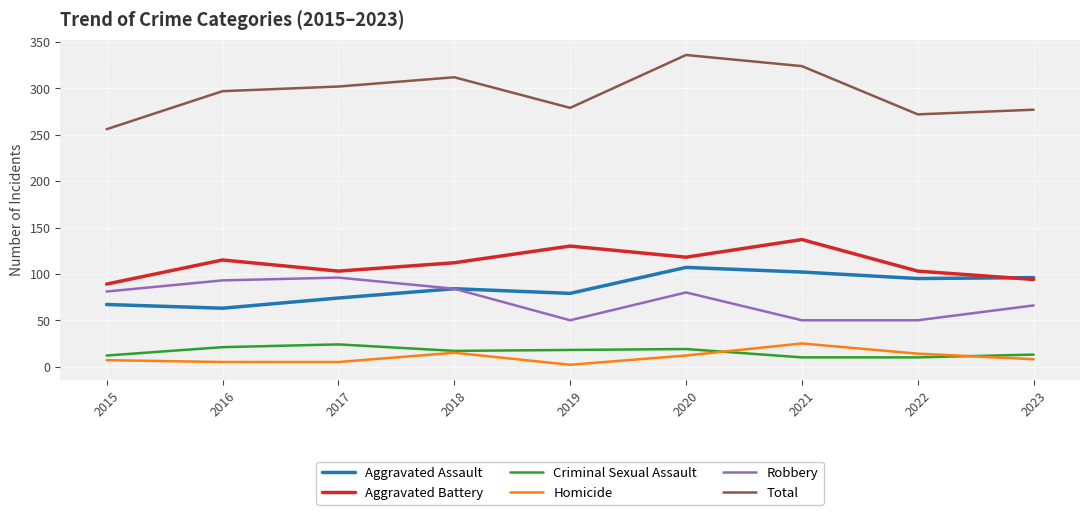

At which category does the chart reach its peak across all series?

2020